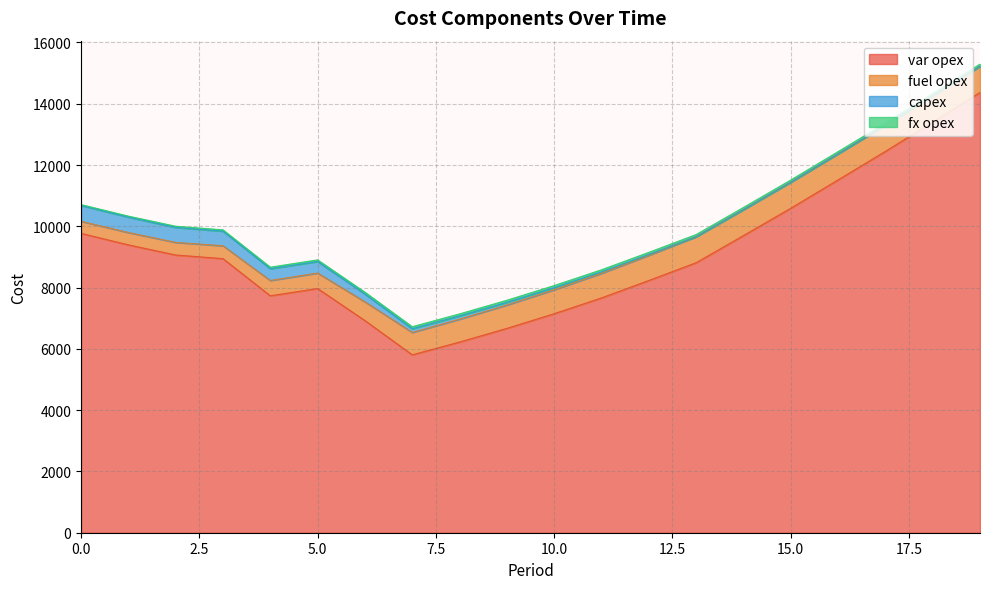

At which category does the chart reach its minimum across all series?

13